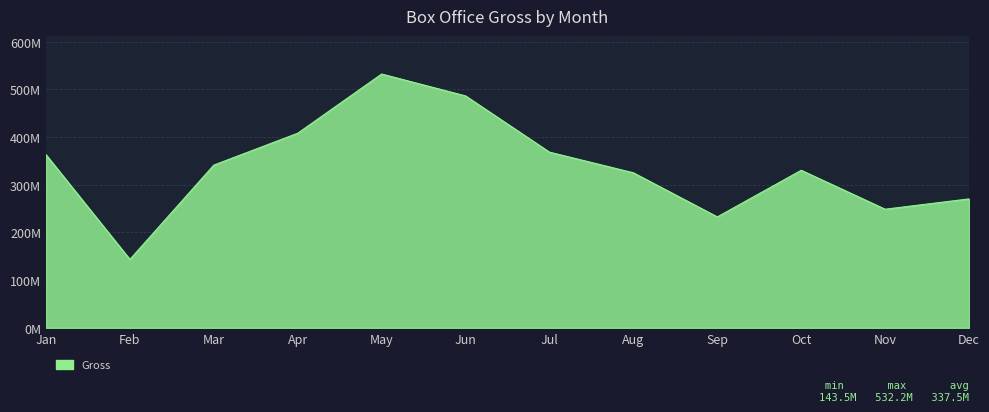

What value does the data have at Feb?

143528619